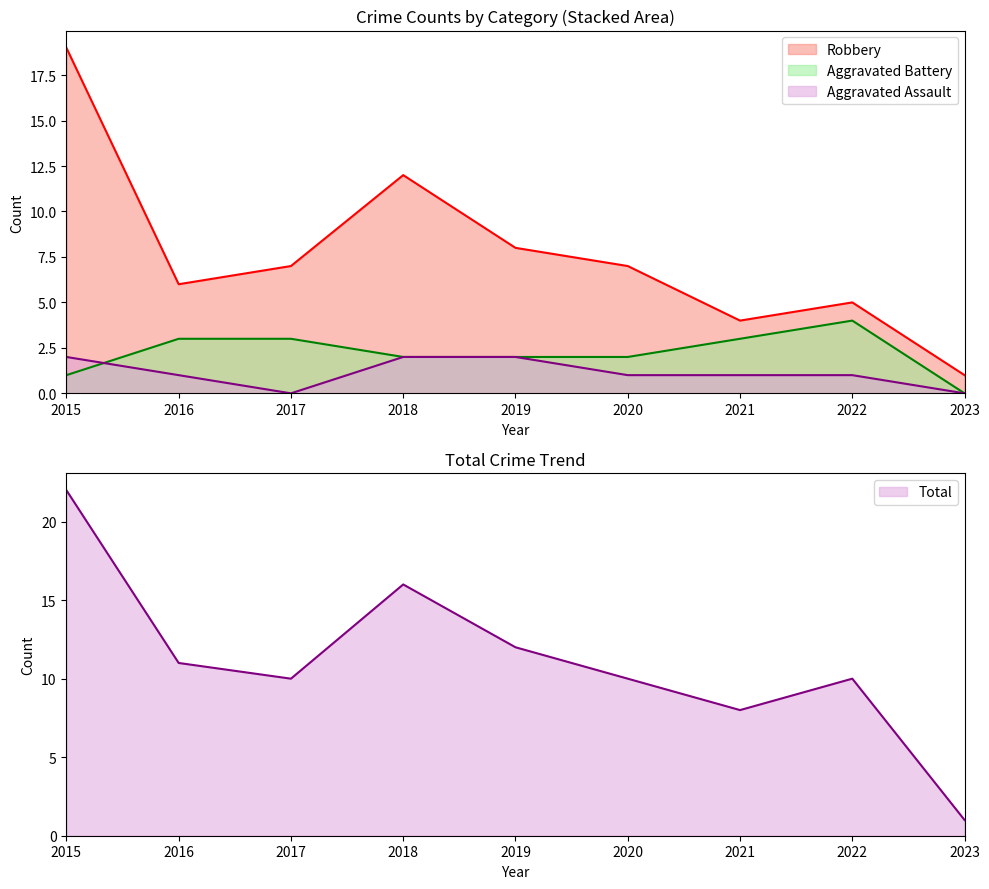

The Total series shows 2 at 2017. True or false?

False